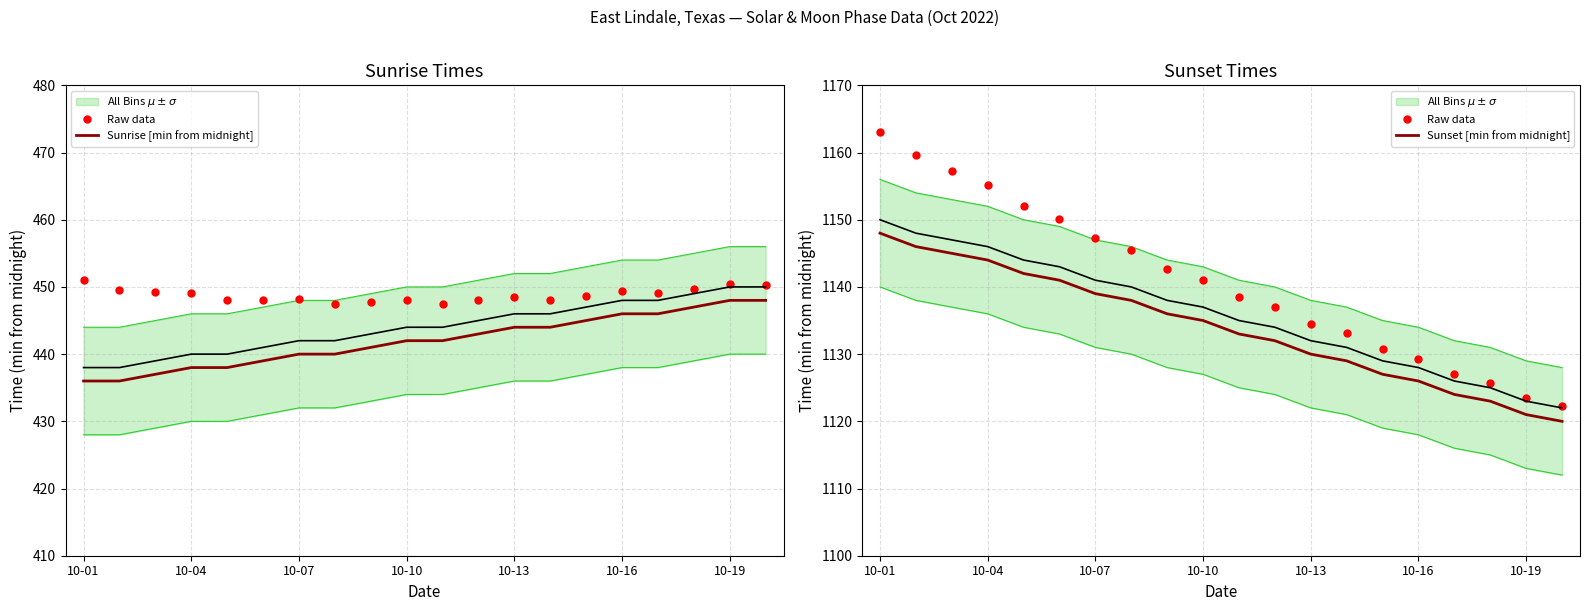

What is the difference between the maximum and minimum values in the Raw data series?

40.8